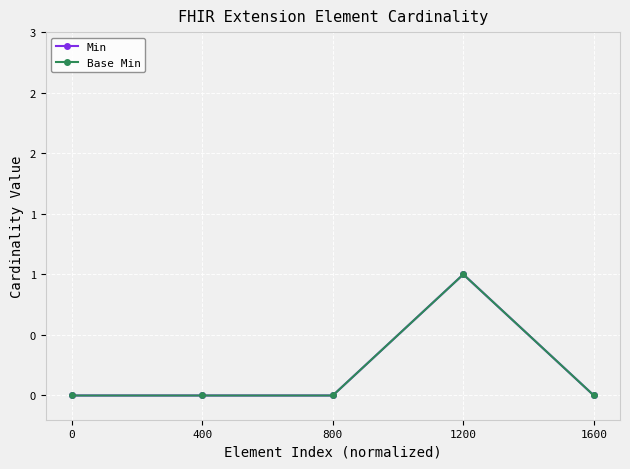

Is this an area chart (filled region under the line)?

No